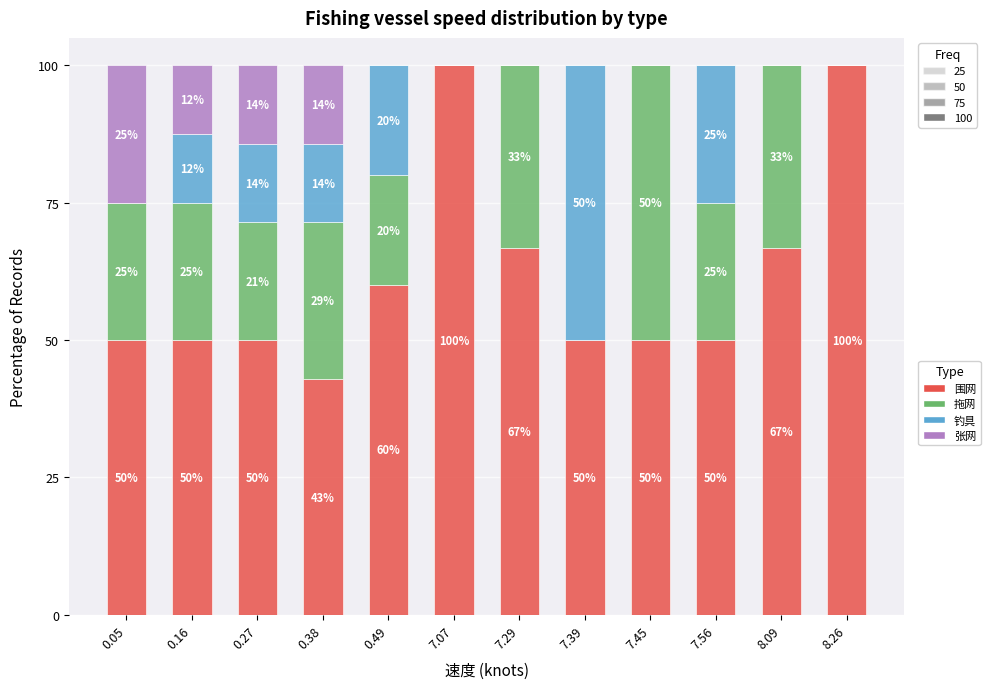

The 围网 series shows 14.8 at 7.39. True or false?

False